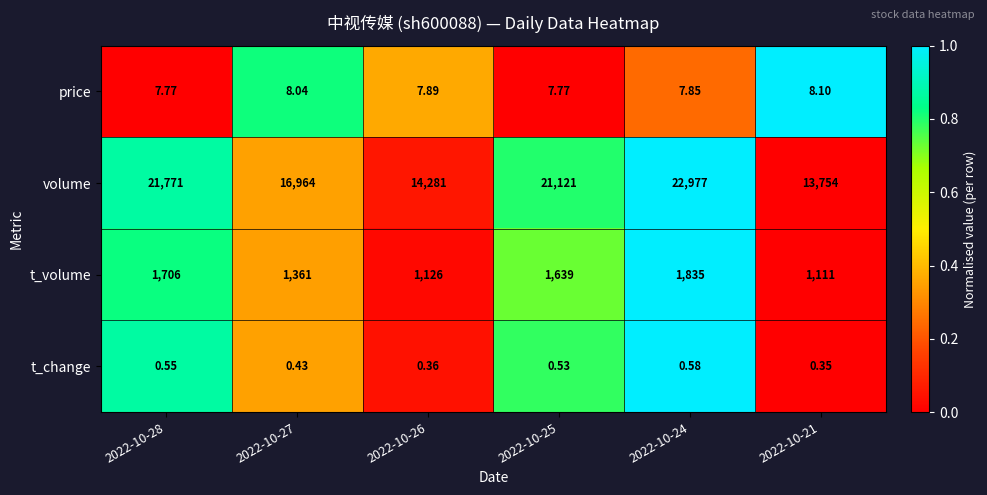

Which series has the widest spread of values?

volume